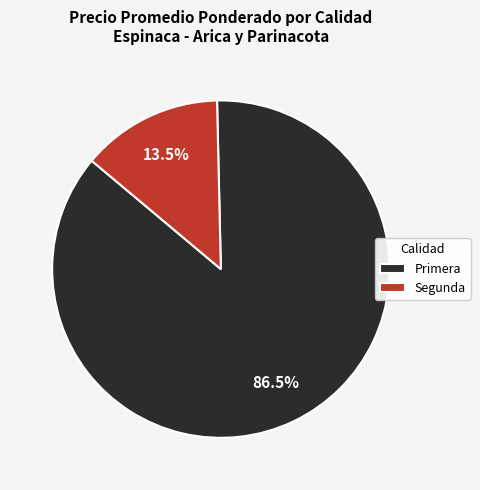

Which category has the biggest portion of the pie?

Primera